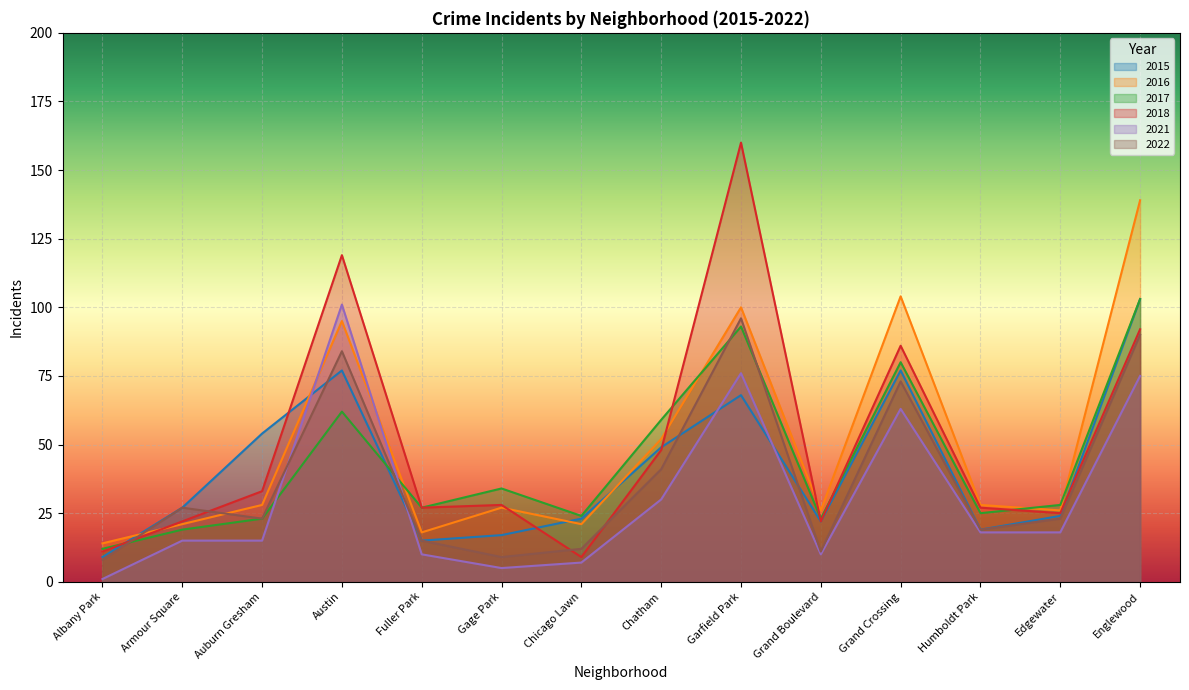

Reading left to right, extract all data points from this chart.

2015: 9	27	54	77	15	17	23	49	68	22	77	19	24	103
2016: 14	21	28	95	18	27	21	52	100	26	104	28	26	139
2017: 12	19	23	62	27	34	24	59	93	23	80	25	28	103
2018: 11	22	33	119	27	28	9	48	160	22	86	27	25	92
2021: 1	15	15	101	10	5	7	30	76	10	63	18	18	75
2022: 8	27	23	84	15	9	12	41	96	11	73	19	23	90